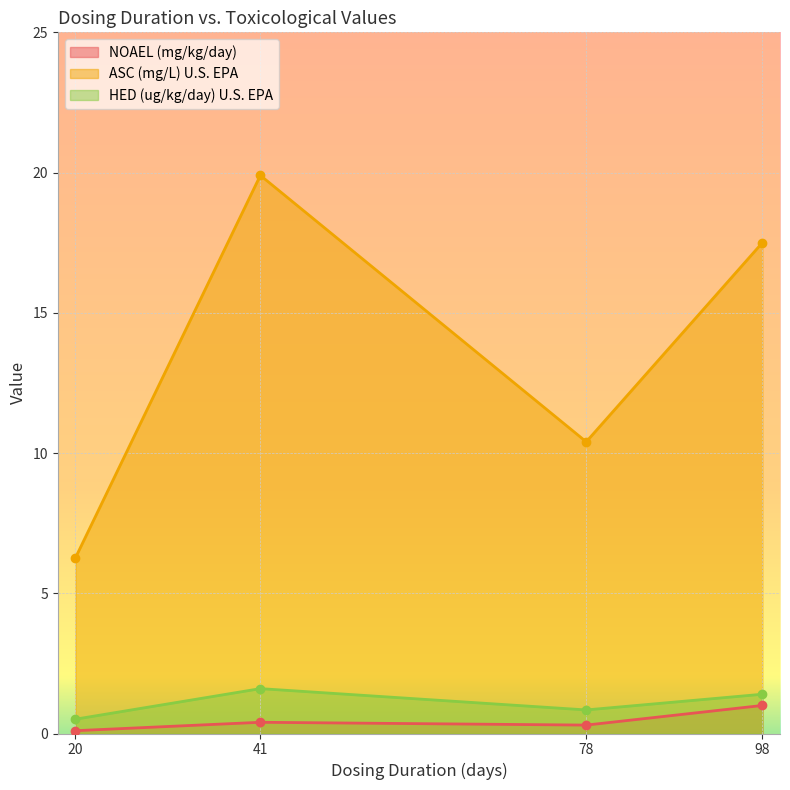

How many values in the HED (ug/kg/day) U.S. EPA series are below 1?

2